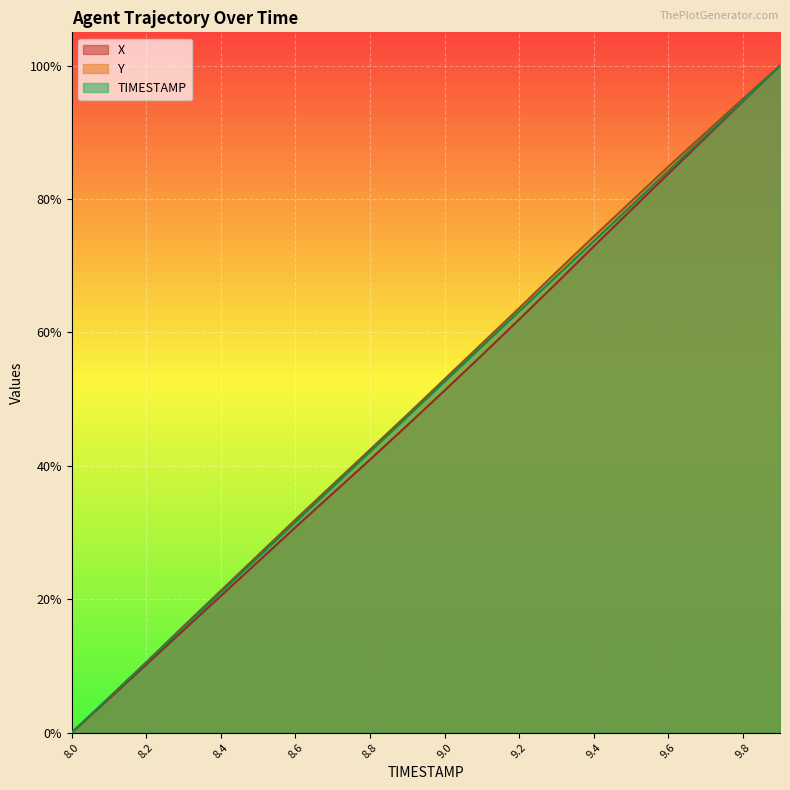

True or false: X has a value of 7.4 at 8.1.

False